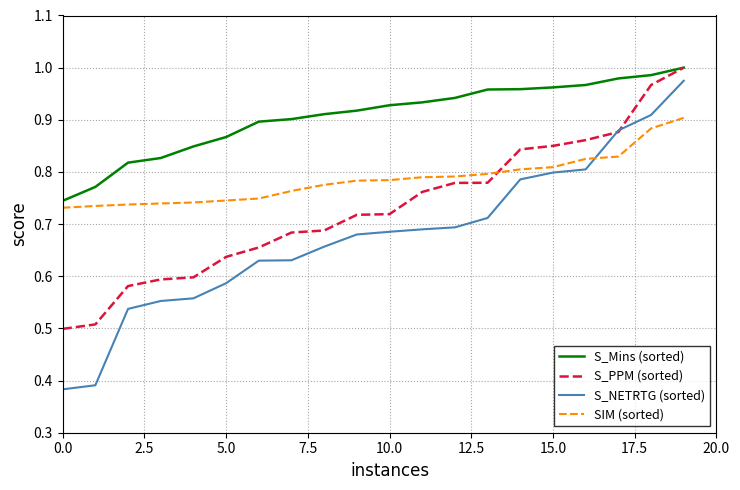

Which series ends up on top after the final intersection of S_NETRTG (sorted) and SIM (sorted)?

S_NETRTG (sorted)